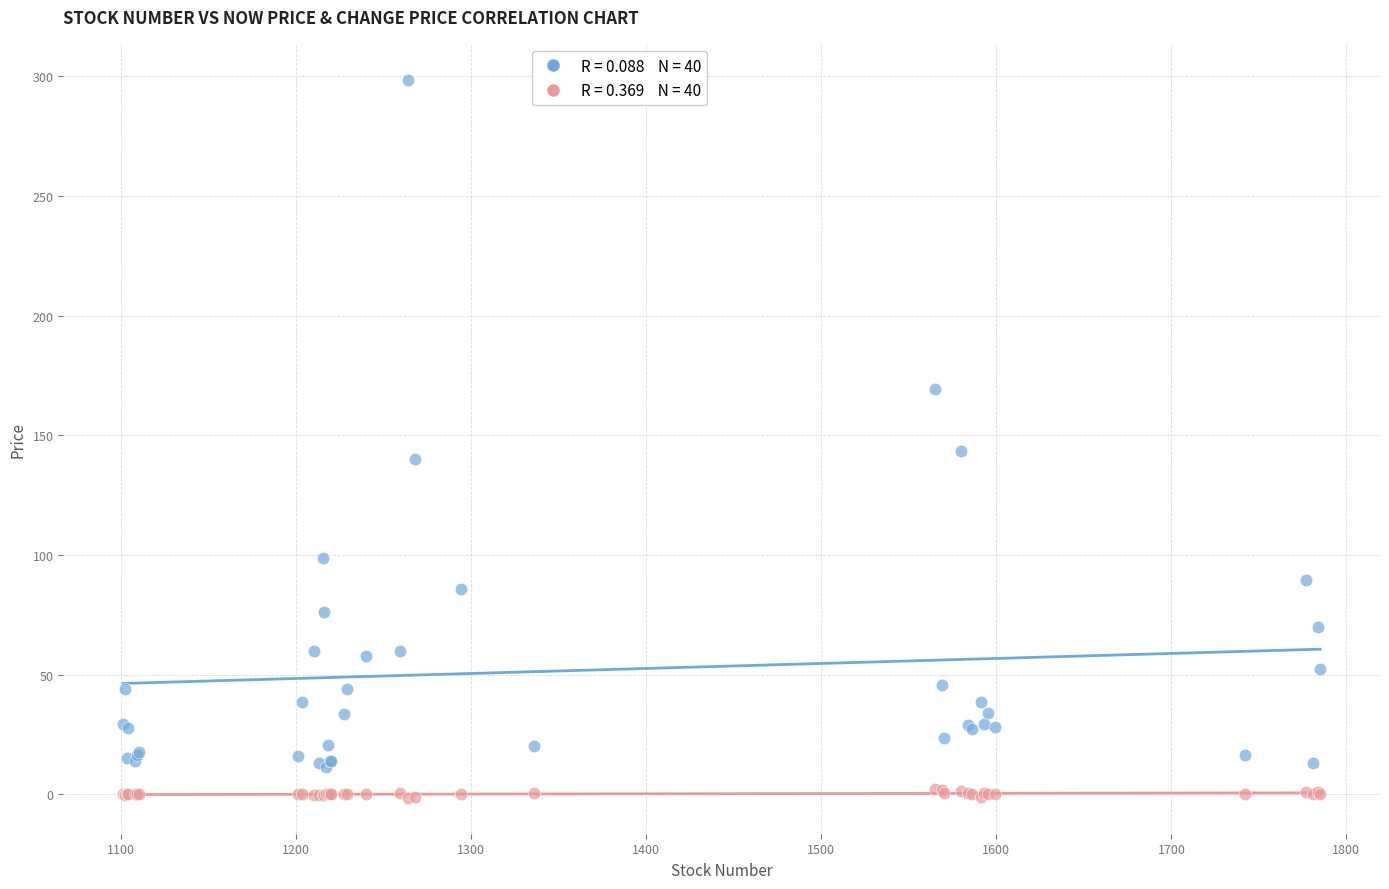

Across all series, what Y value is closest to 148?

143.5